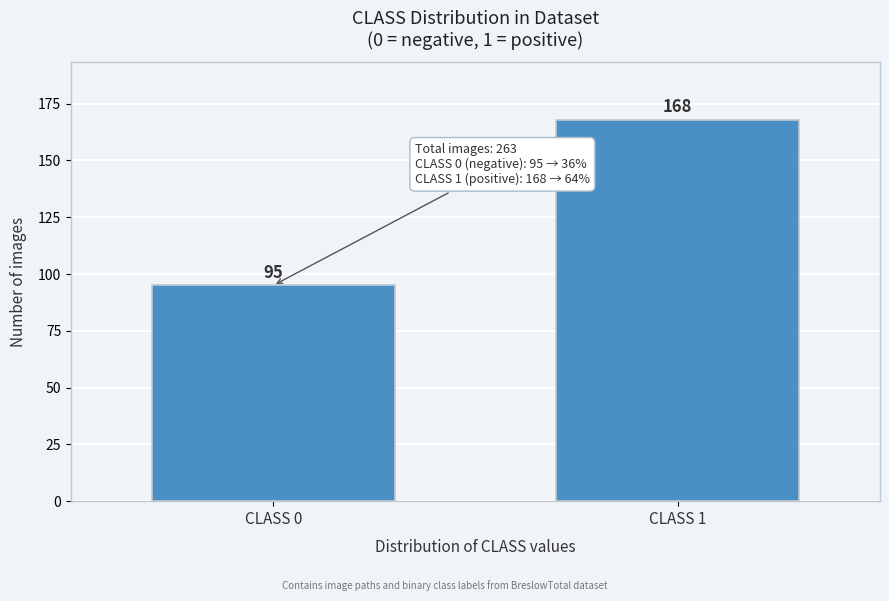

Reading right to left, what are all the values shown in this chart?

168	95